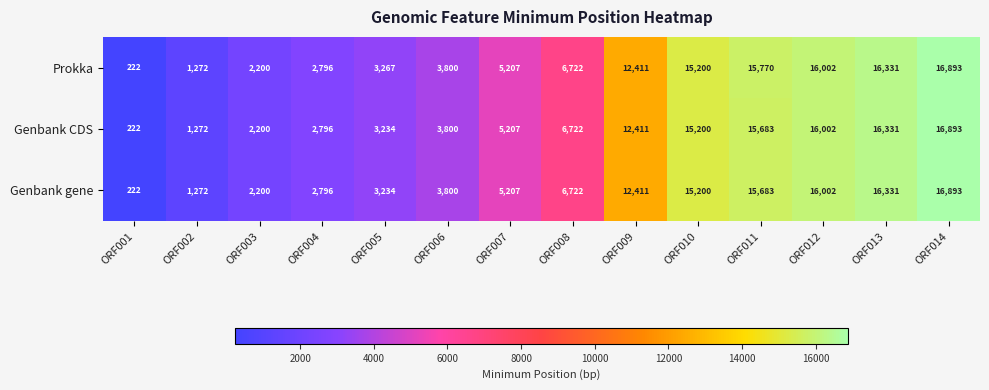

What is the total value across all series at ORF014?

50679